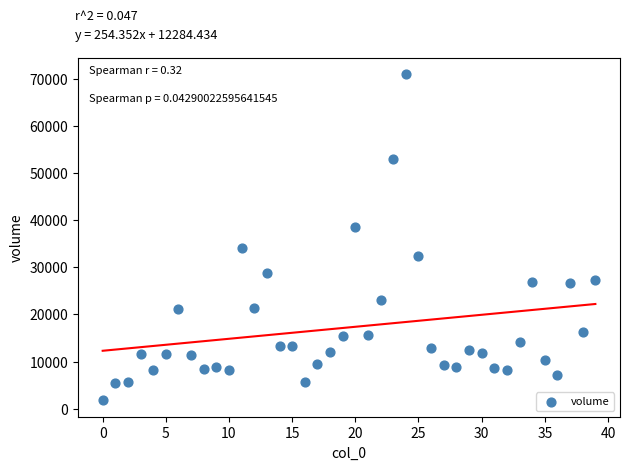

What is the range of Y values (max minus min)?

69144.7